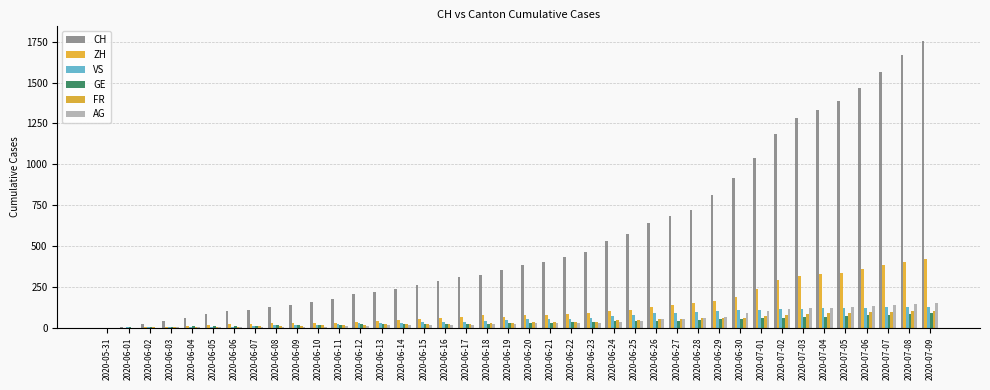

At which category is the sum across all series the highest?

2020-07-09